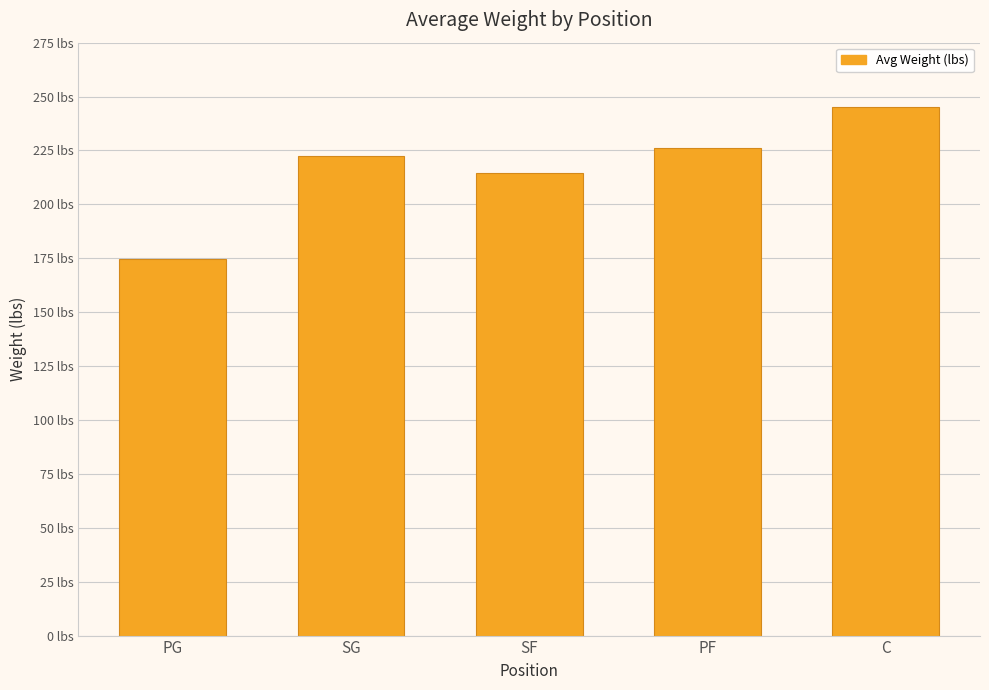

Are the bars horizontal?

No